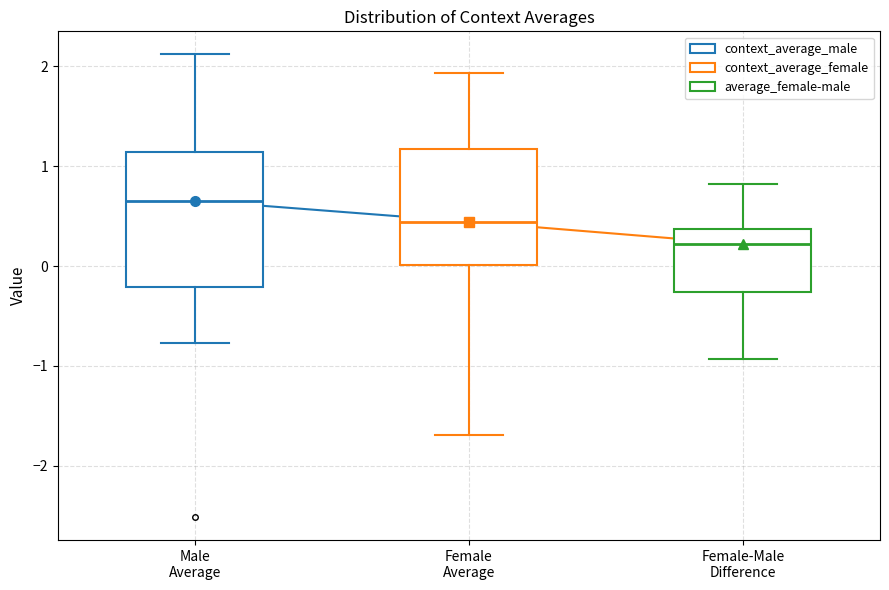

Which box is the tallest, from its lower edge to its upper edge?

Male Average